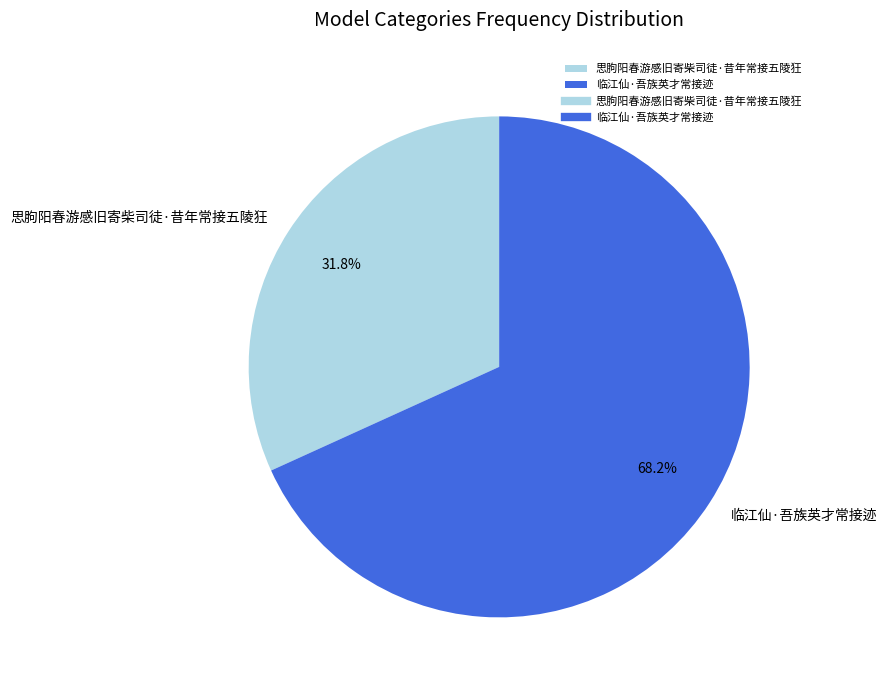

Is 思朐阳春游感旧寄柴司徒·昔年常接五陵狂 the majority of the pie?

No